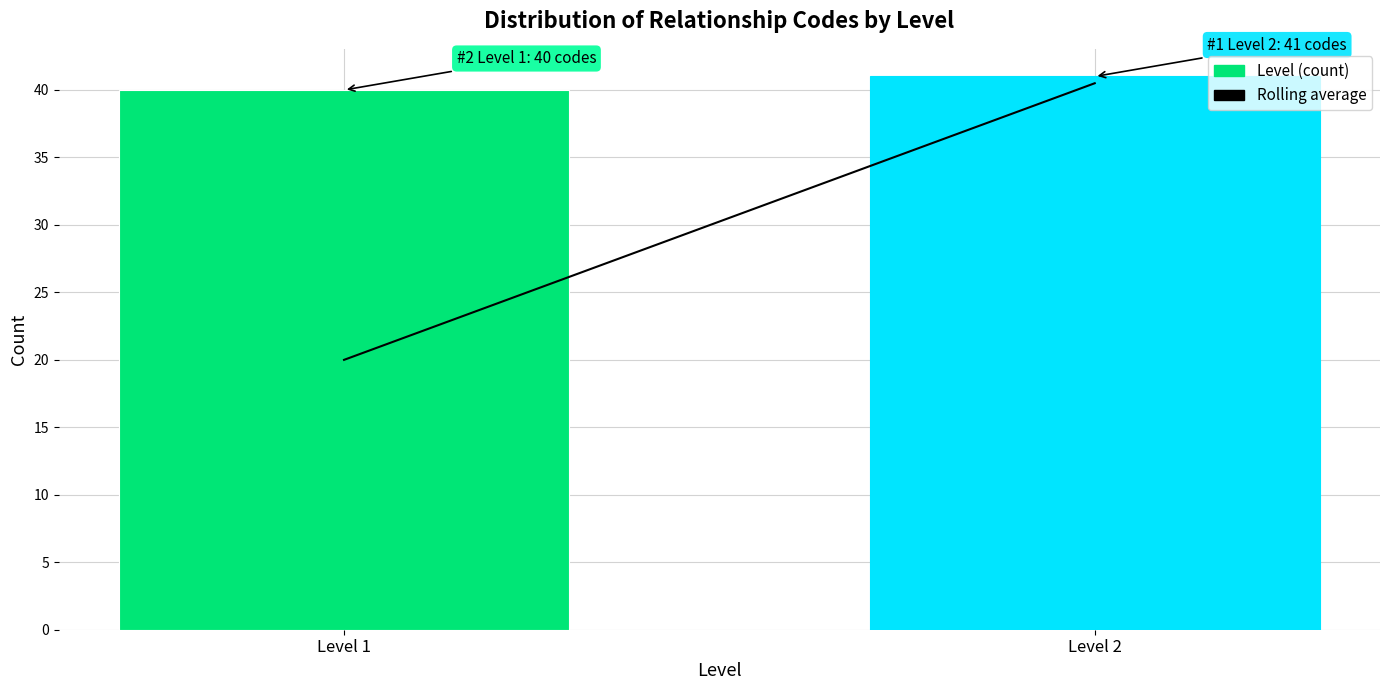

Reading right to left, what are all the values shown in this chart?

Level 2=41	Level 1=40